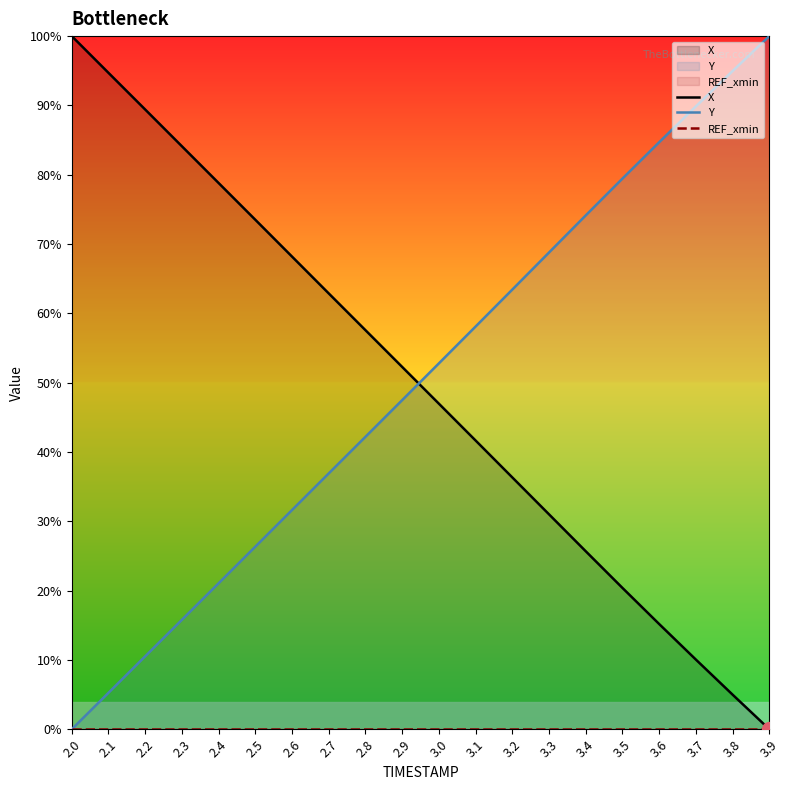

What is the total value across all series at 3.4?

99.8